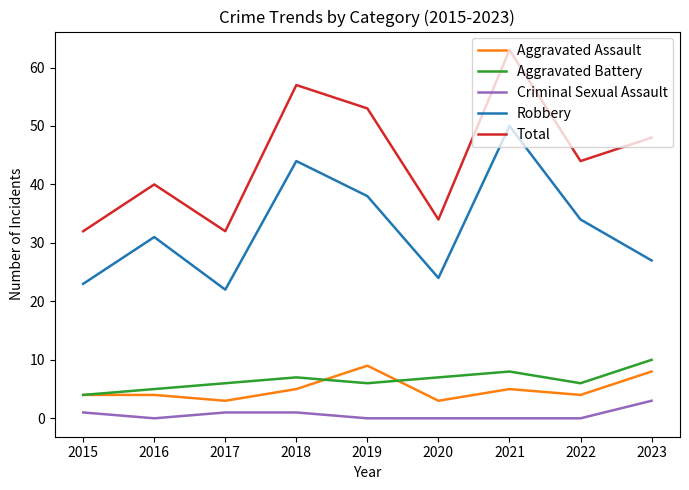

What value does the Aggravated Battery series have at 2017?

6